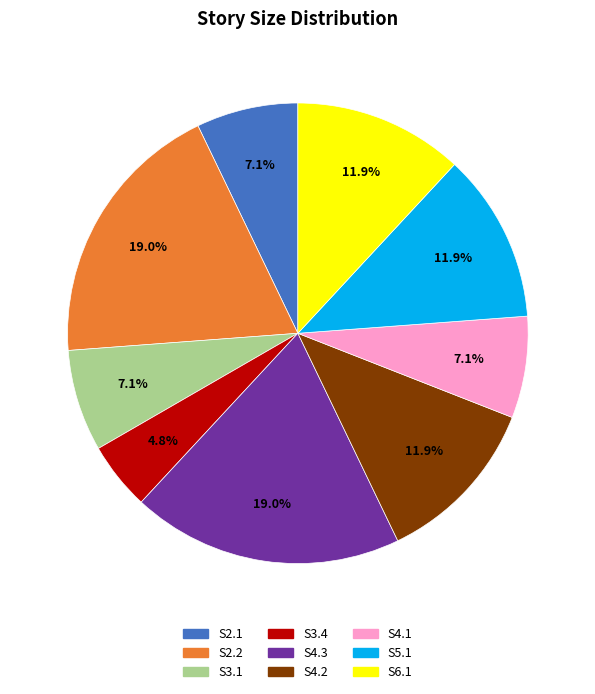

To the nearest percent, what is the difference between the largest and smallest slice percentages?

14%